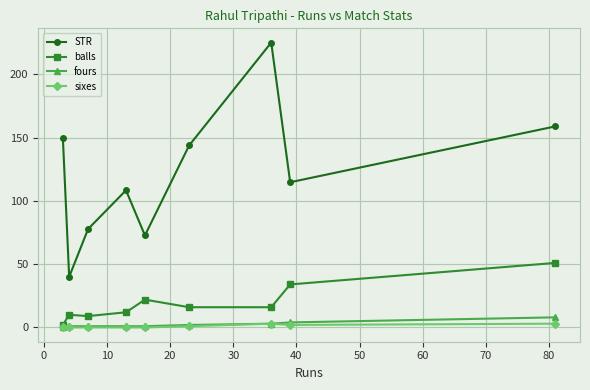

What is the sum of all balls values?

172.0